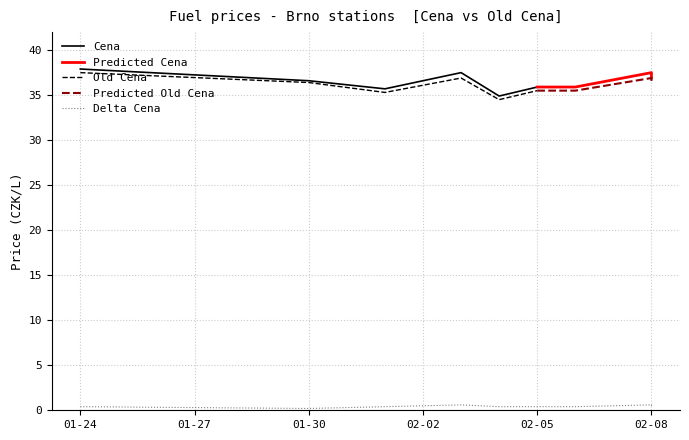

Count the Delta Cena values in the range 0 to 1.

9